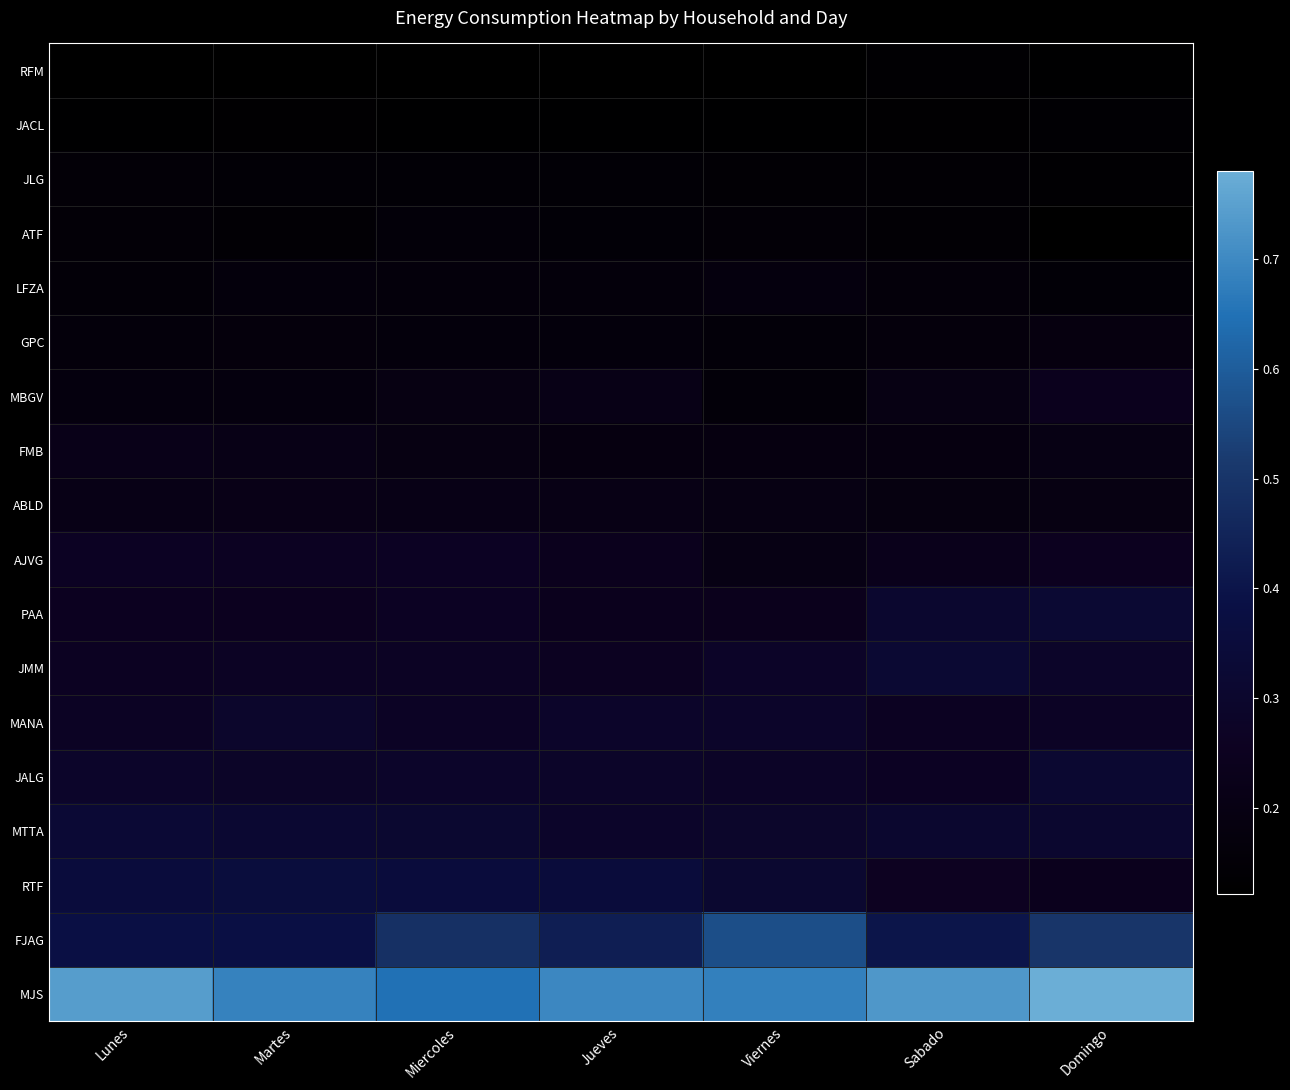

What is the total value across all series at Miercoles?

4.7